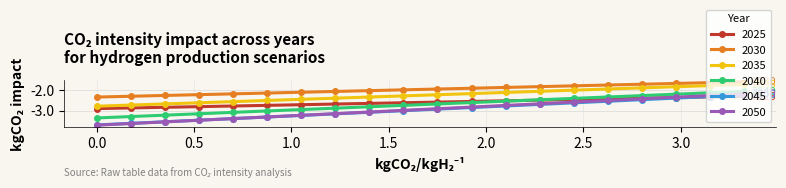

What is the sum of all 2030 values?

-39.8